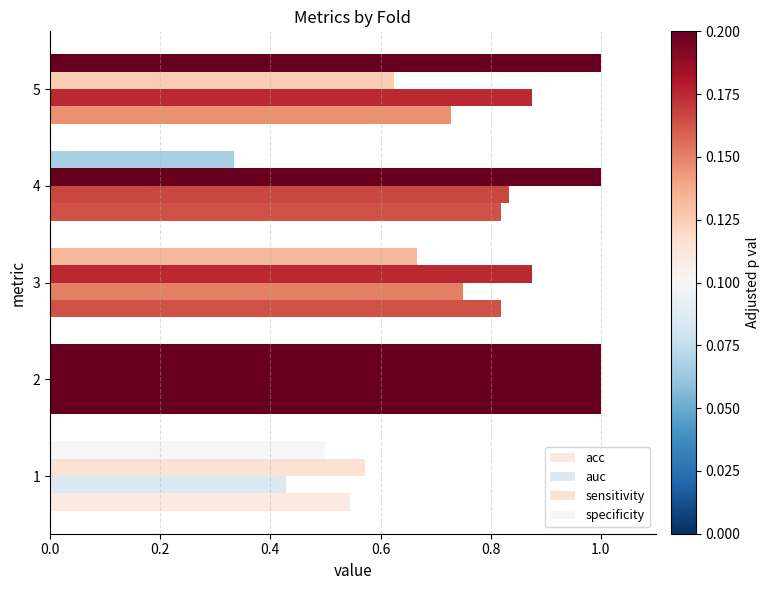

How many data points does each series have?

5